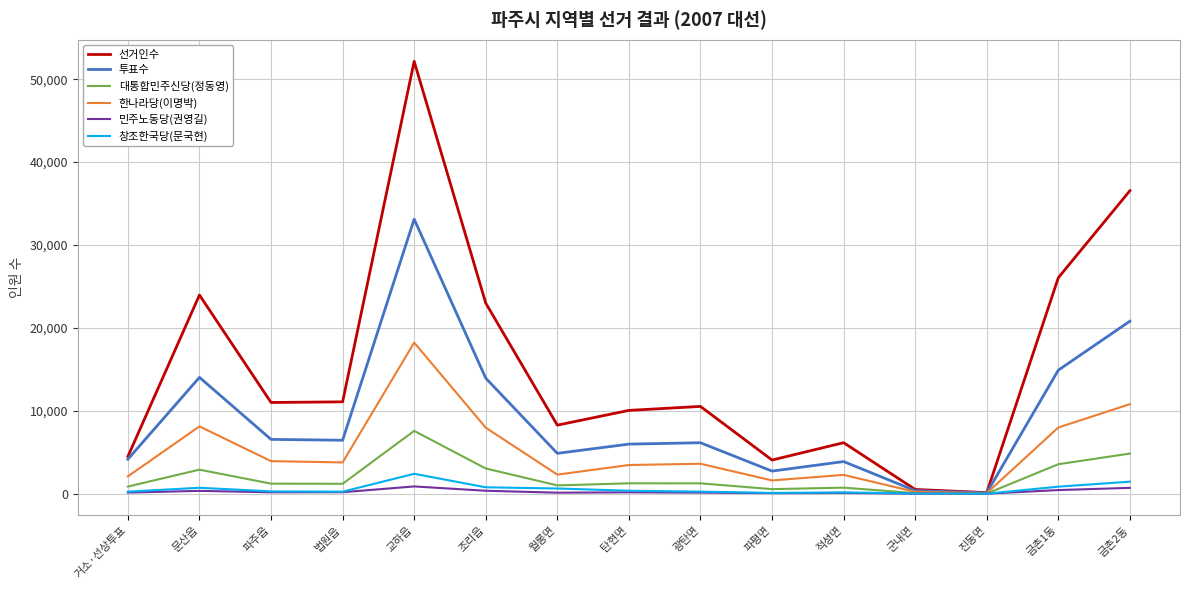

What are all the series names shown in the legend?

선거인수, 투표수, 대통합민주신당(정동영), 한나라당(이명박), 민주노동당(권영길), 창조한국당(문국현)